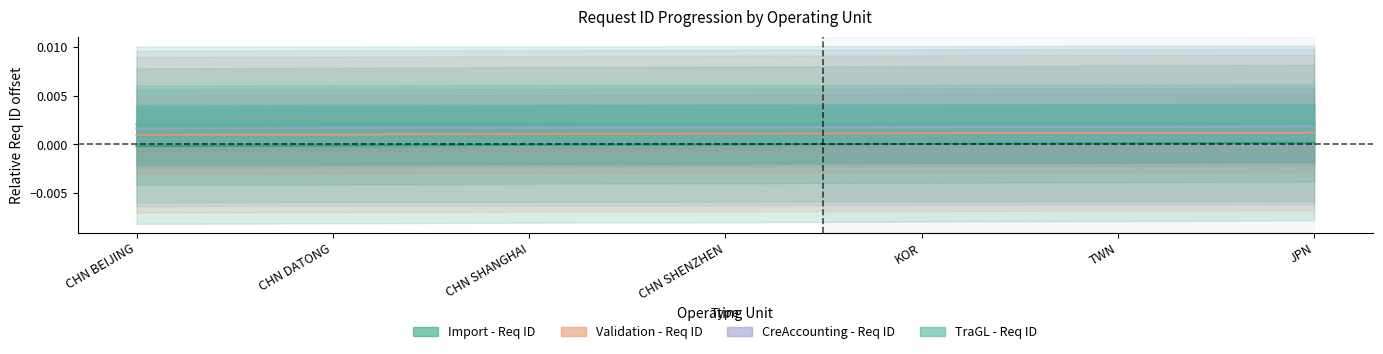

List the labels in order of Import - Req ID value, smallest first.

CHN BEIJING, CHN DATONG, CHN SHANGHAI, CHN SHENZHEN, KOR, TWN, JPN